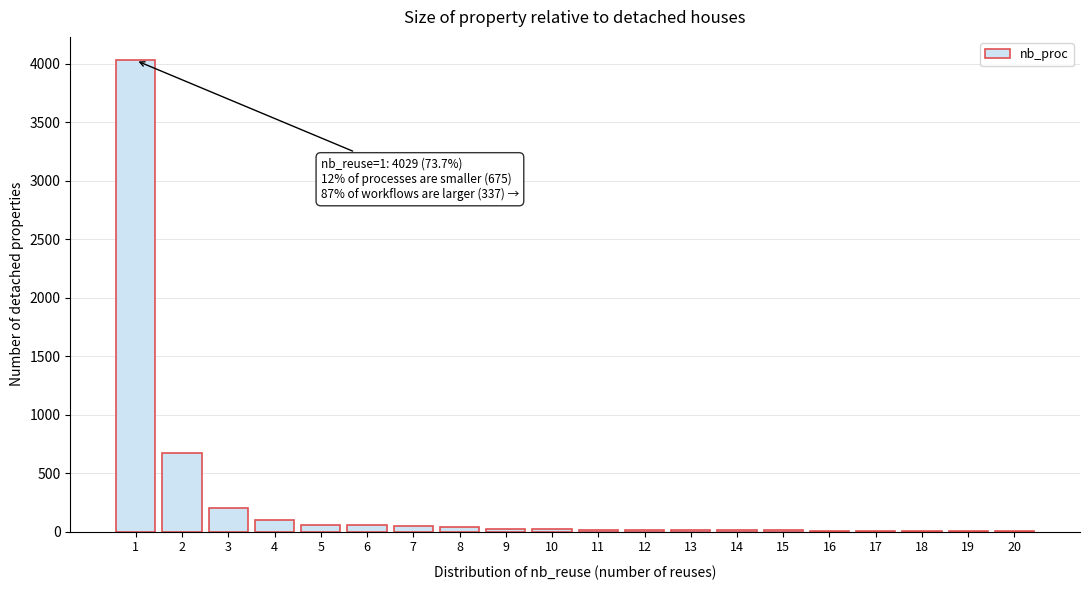

The value at 2 is 675. True or false?

True